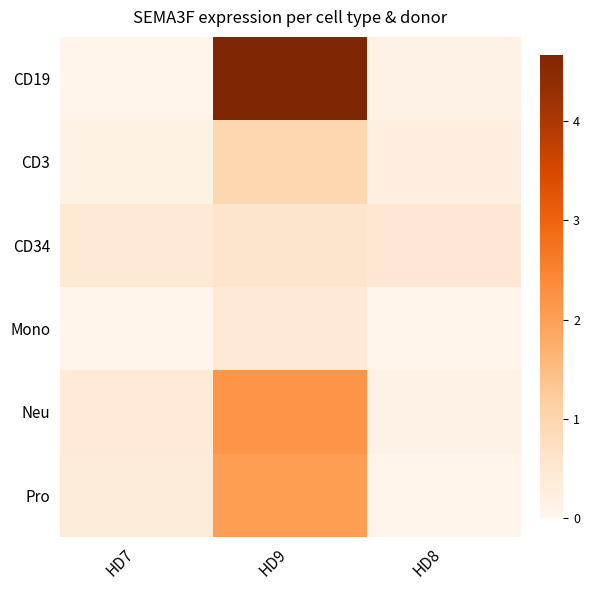

Reading left to right, transcribe all the data shown in this chart.

CD19: HD7=0.0	HD9=4.7	HD8=0.1
CD3: HD7=0.1	HD9=1.0	HD8=0.2
CD34: HD7=0.5	HD9=0.6	HD8=0.5
Mono: HD7=0.0	HD9=0.5	HD8=0.0
Neu: HD7=0.4	HD9=2.2	HD8=0.1
Pro: HD7=0.3	HD9=2.0	HD8=0.0